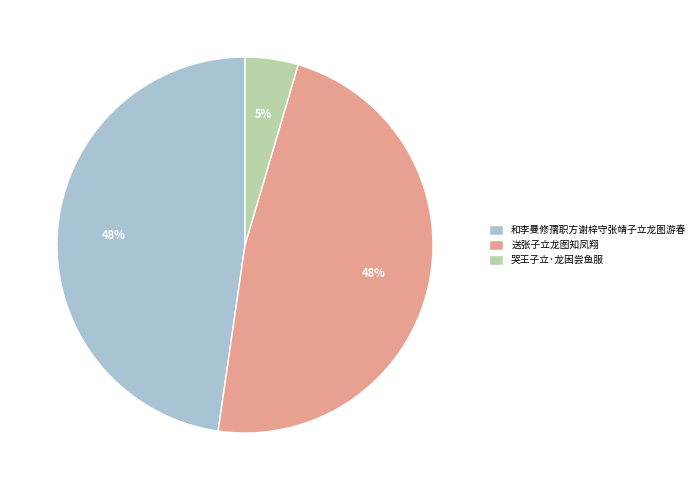

Which has a higher value, 送张子立龙图知凤翔 or 哭王子立·龙困尝鱼服?

送张子立龙图知凤翔